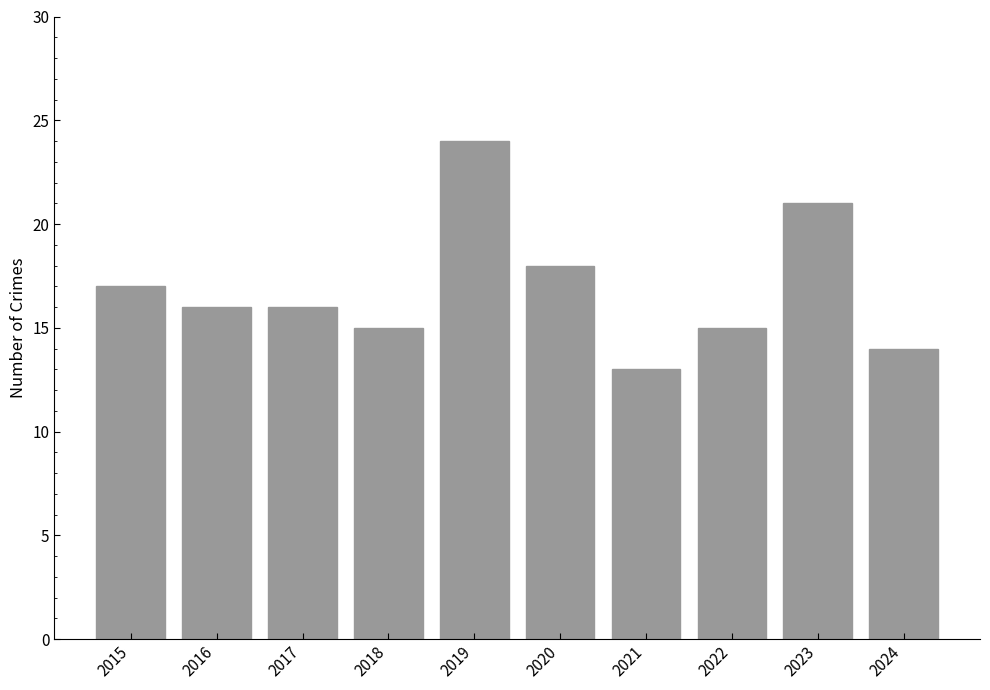

What is the change in value from 2017 to 2020?

+2